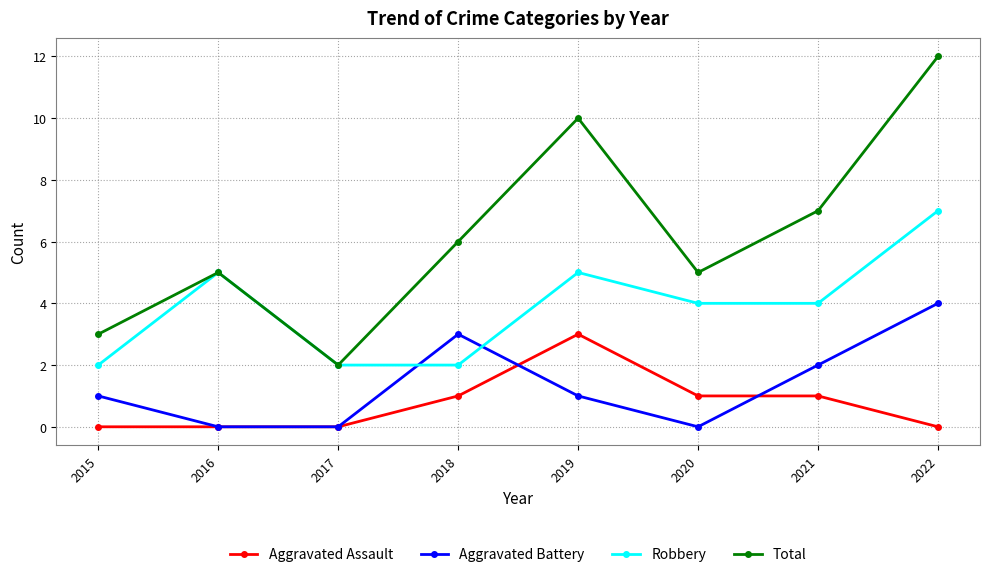

What value does the Total series have at 2018?

6